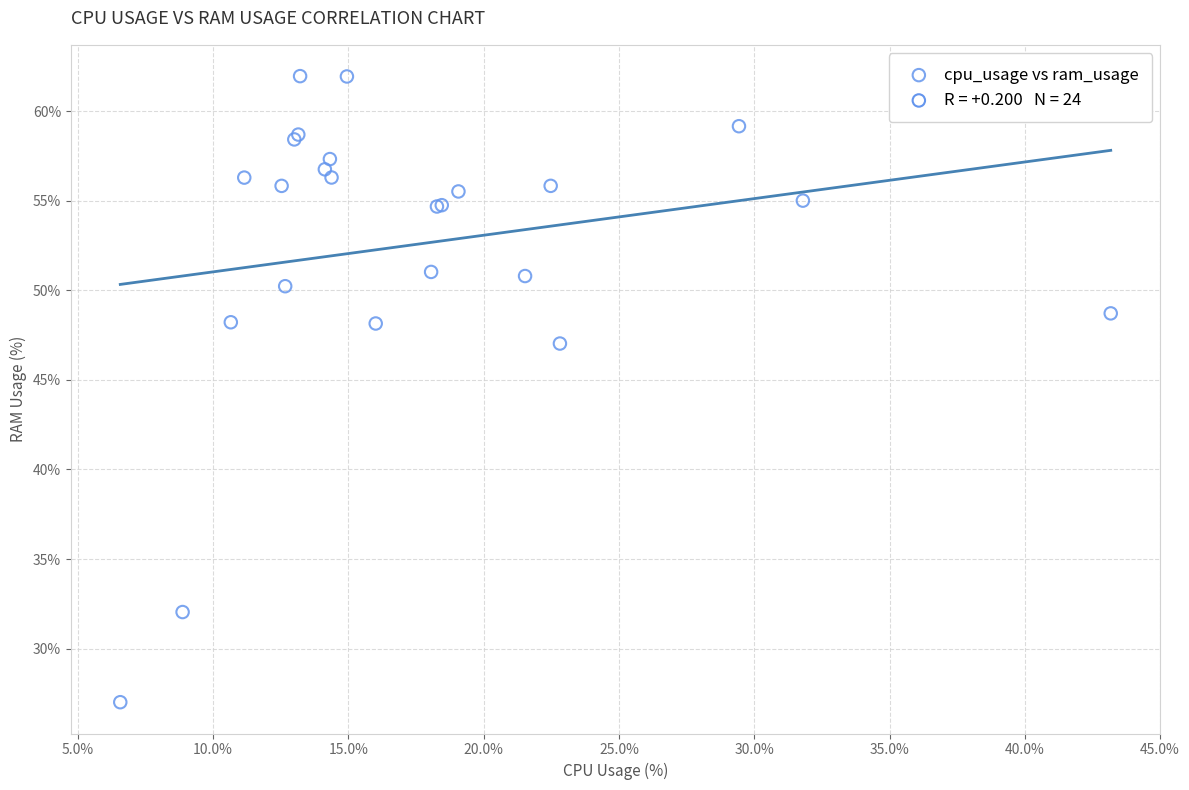

What Y value in the scatter plot is closest to 44?

47.0